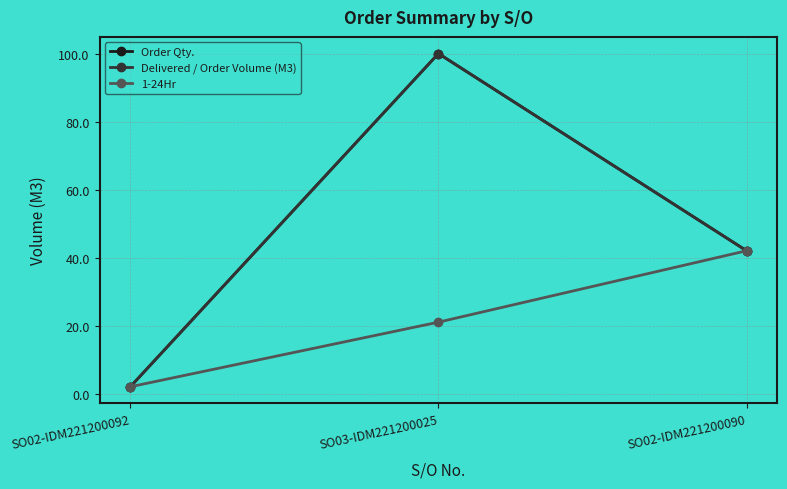

What value does the Delivered / Order Volume (M3) series have at SO02-IDM221200090, to the nearest 5?

40